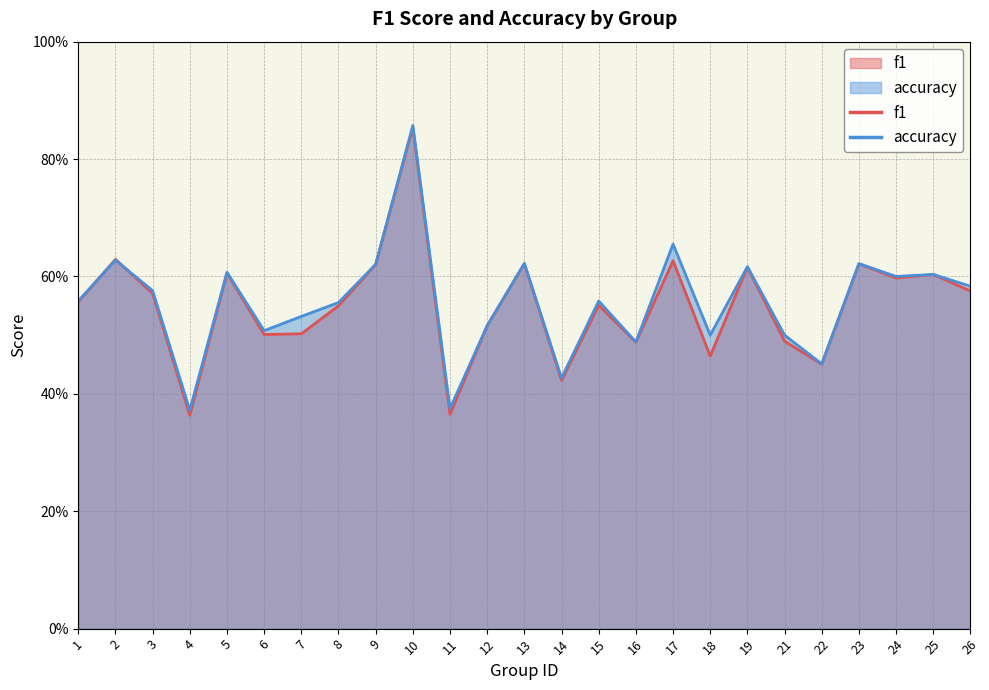

Which has a higher value, 9 or 17?

17